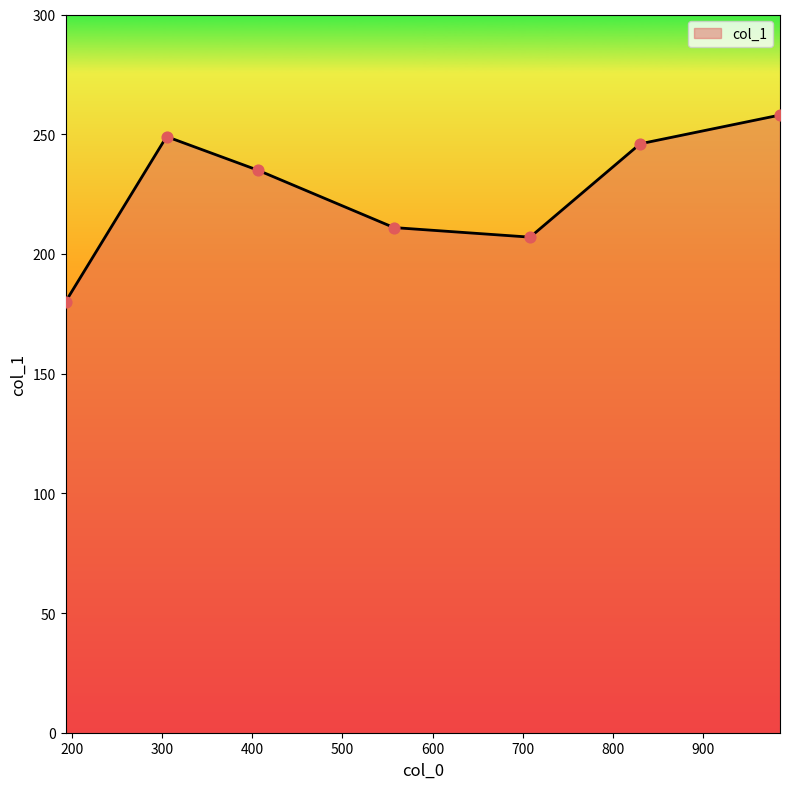

How many interior local peaks (higher than both neighbors) does the data have?

1